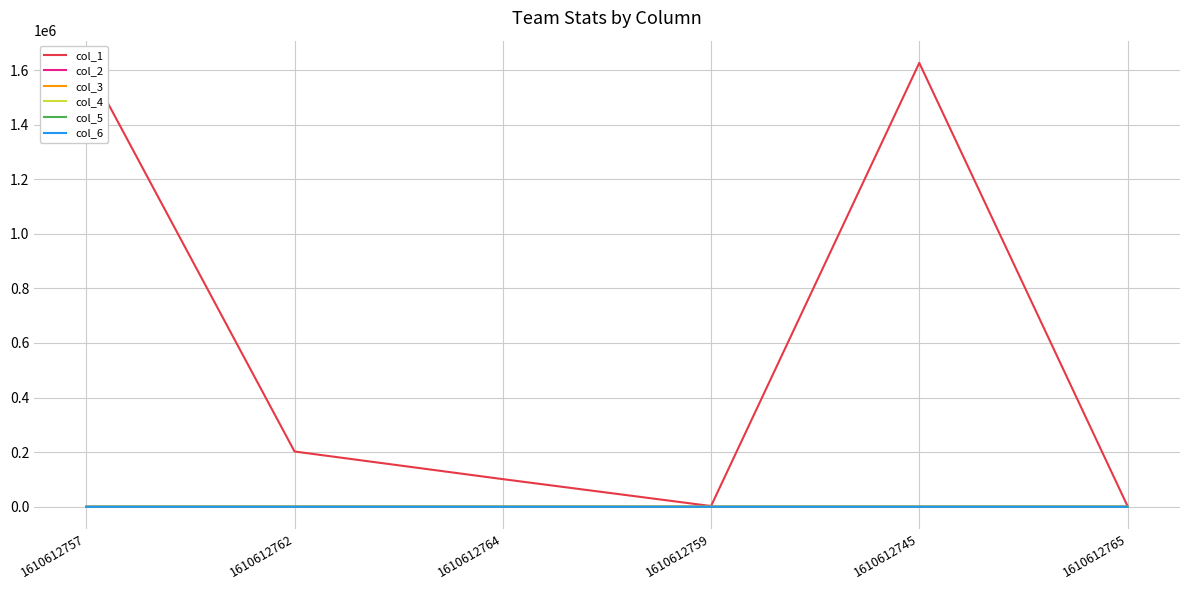

True or false: col_2 and col_3 cross at least once.

False